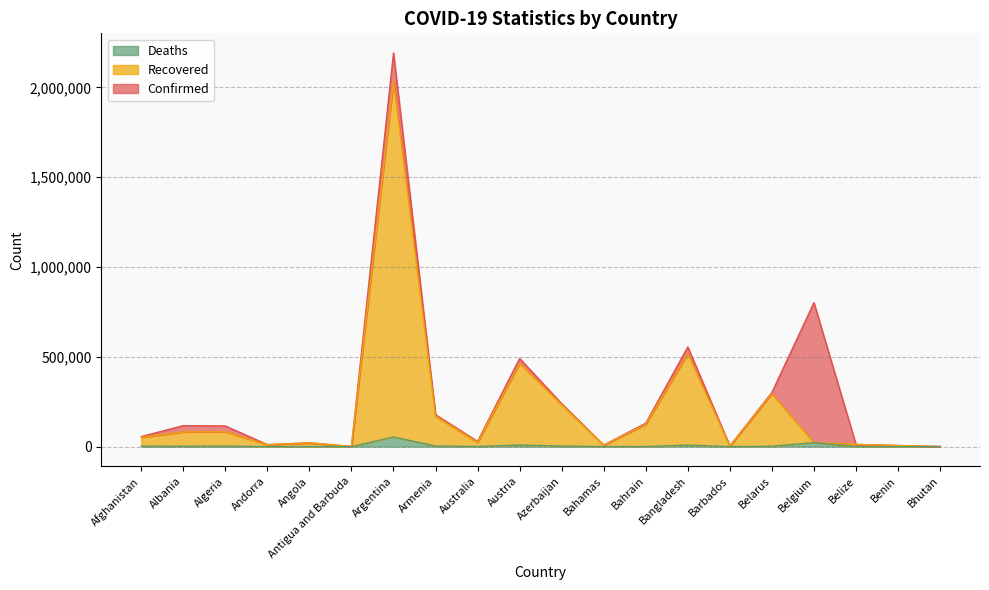

What is the sum of the Confirmed values at Argentina and Angola?

2213348